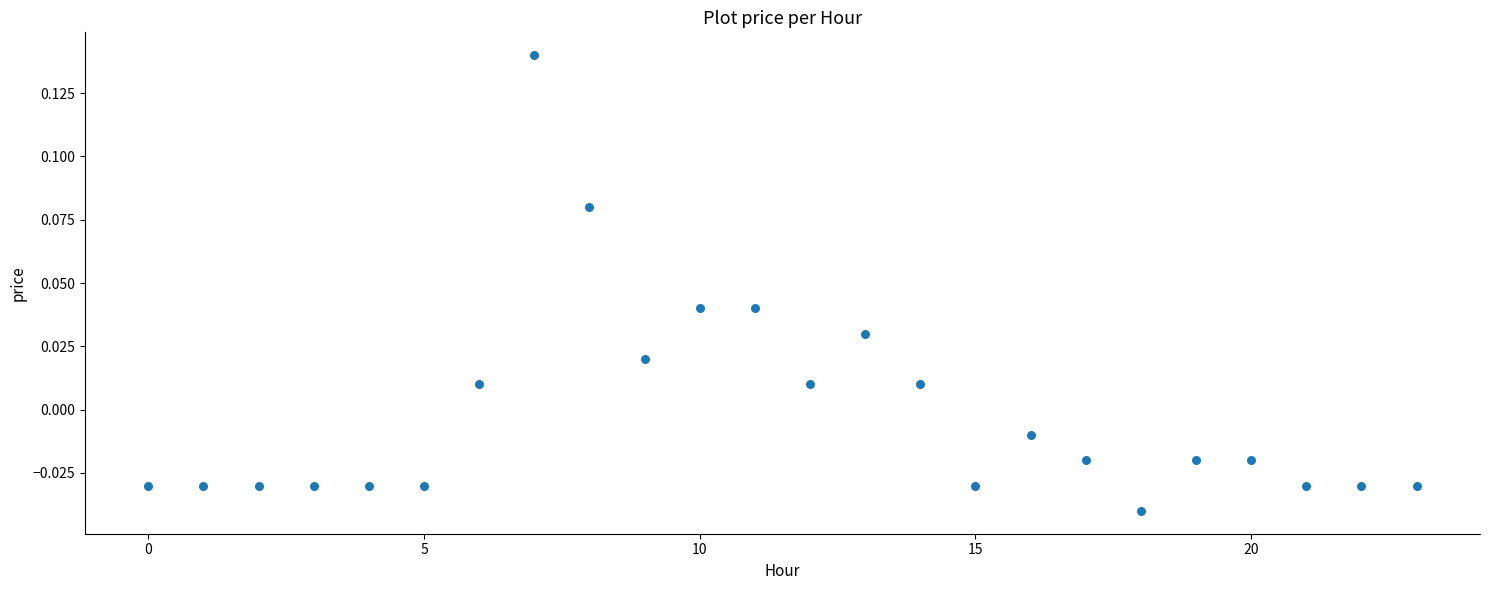

How many points are shown in the scatter plot?

24